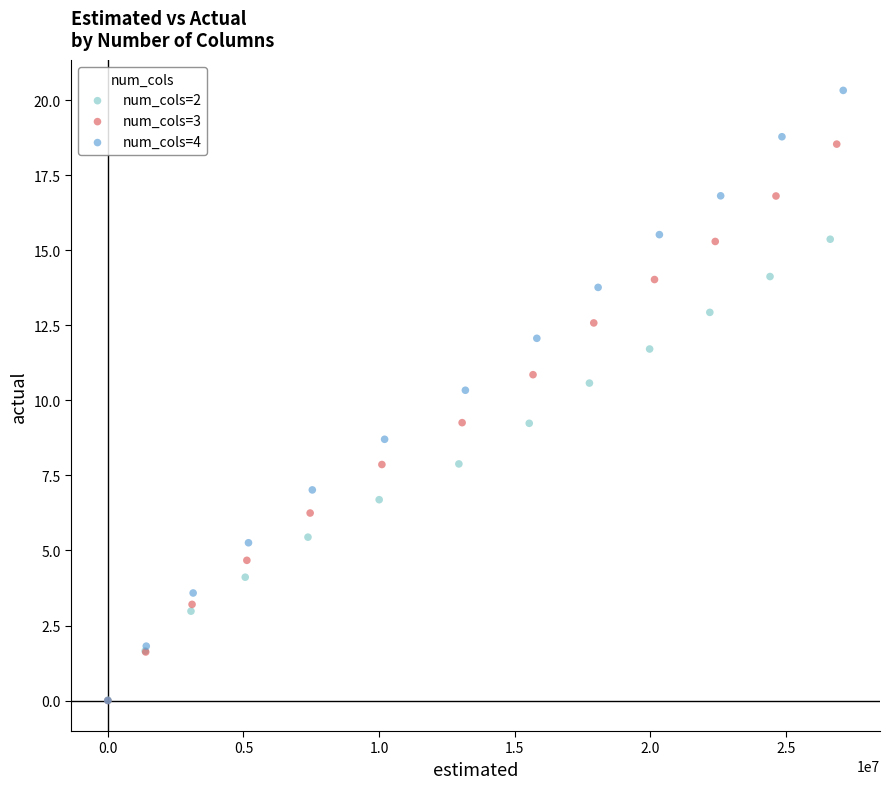

Which series has the largest Y range (max minus min)?

num_cols=4